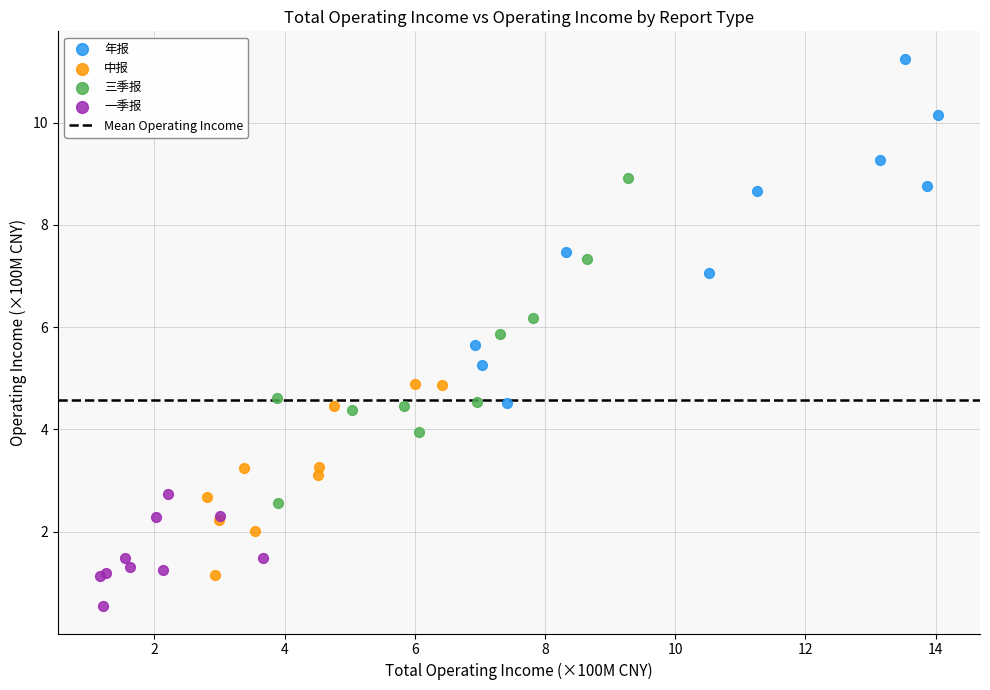

Which series contains the highest Y value?

年报